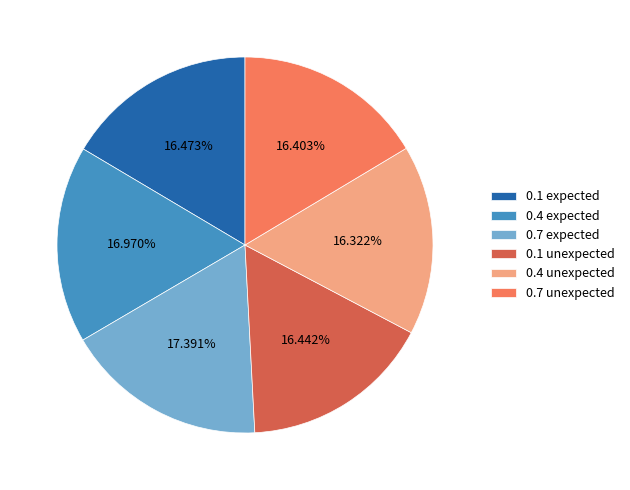

Do 0.4 expected and 0.4 unexpected together represent more than half of the pie?

No